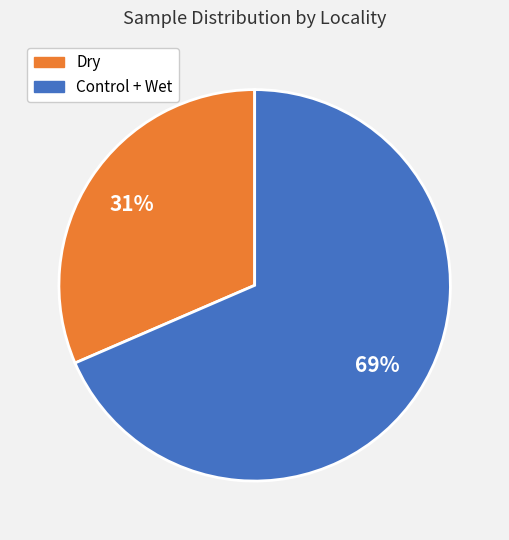

To the nearest percent, what is the average slice percentage?

50%